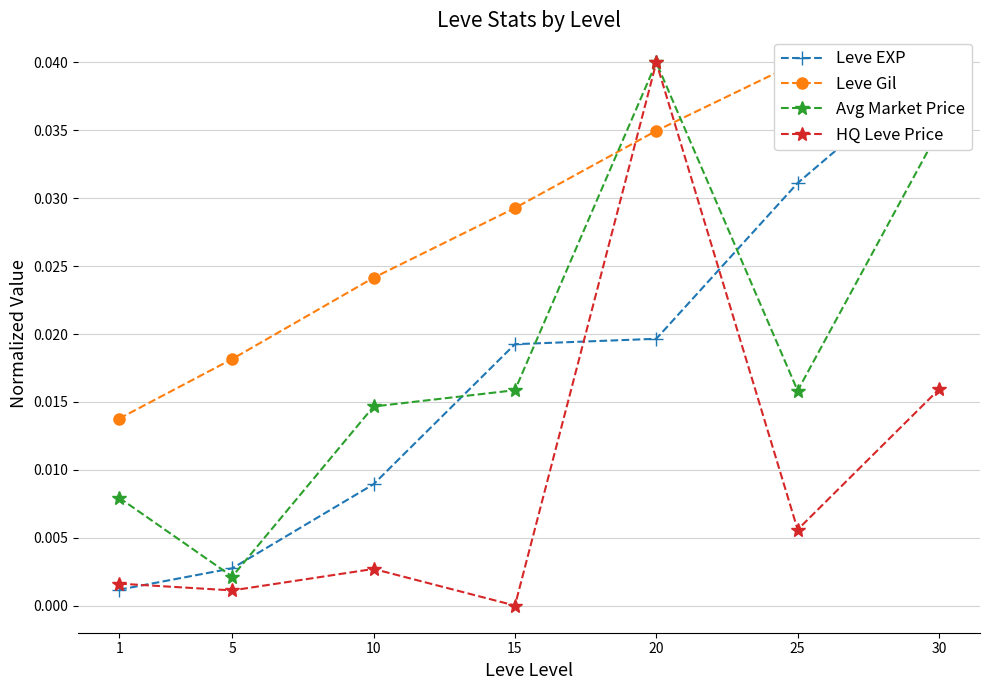

Which label corresponds to the largest value in the chart?

30